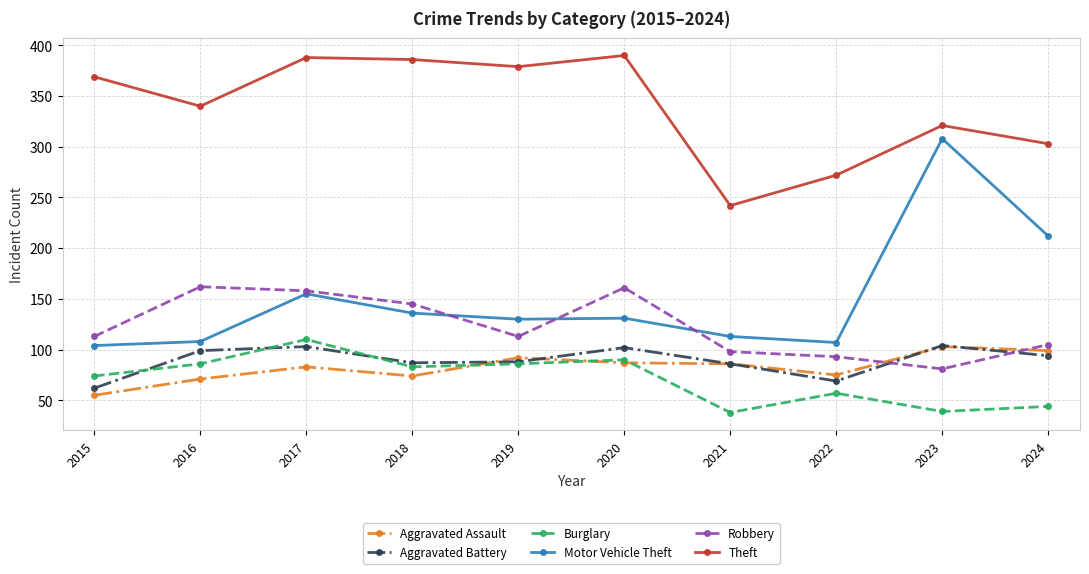

Which series has the widest spread of values?

Motor Vehicle Theft